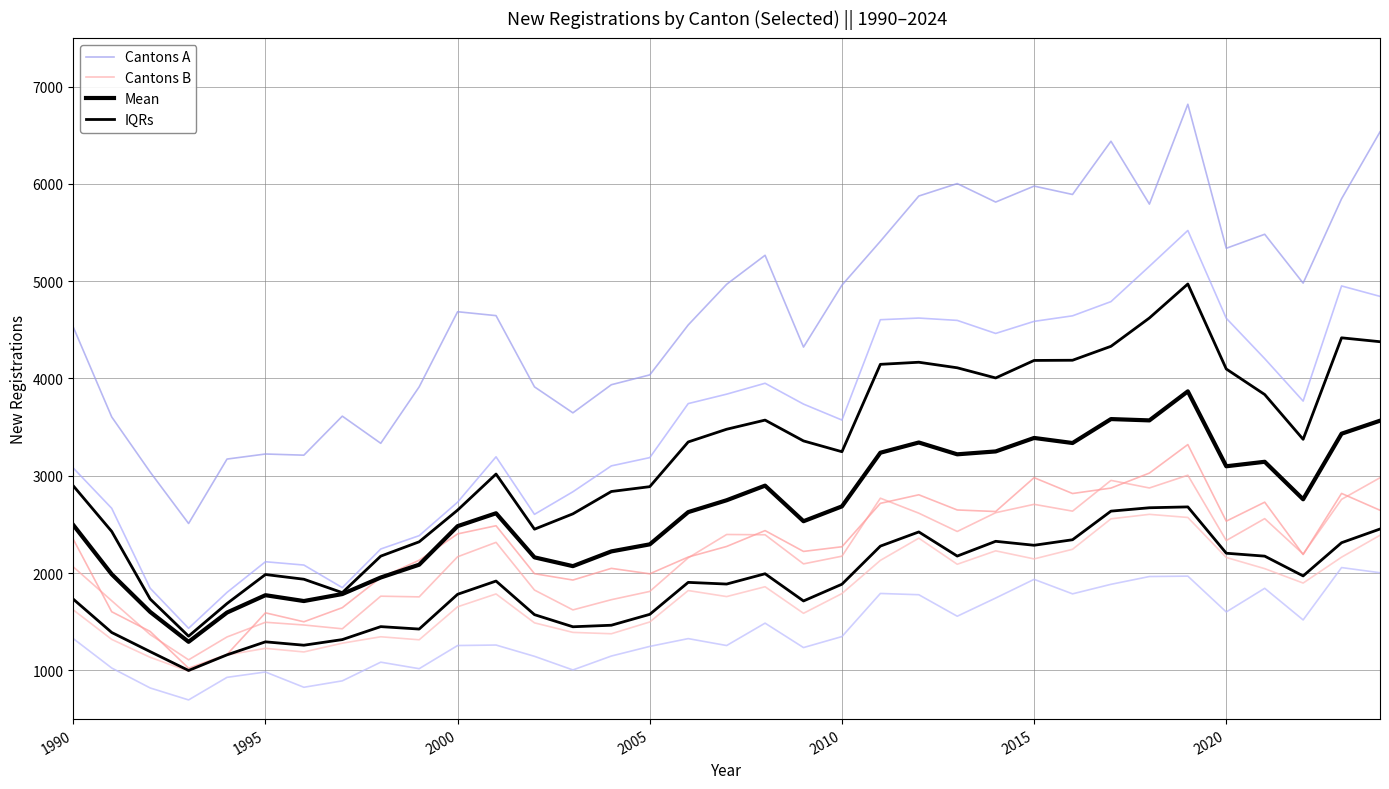

Is the value of Cantons A at 7 greater than the value of Cantons B at 2020?

Yes